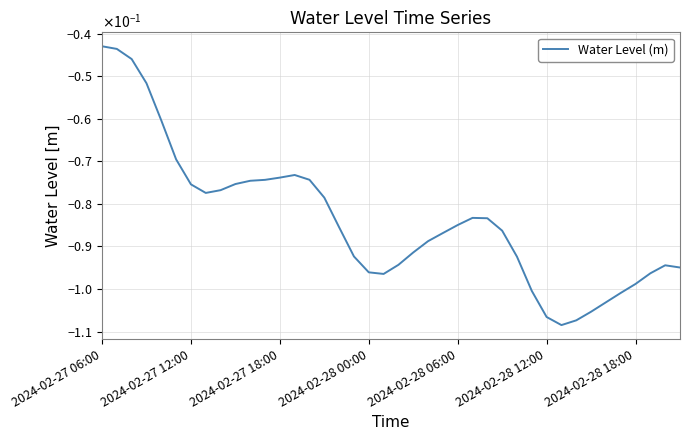

Is this an area chart (filled region under the line)?

No